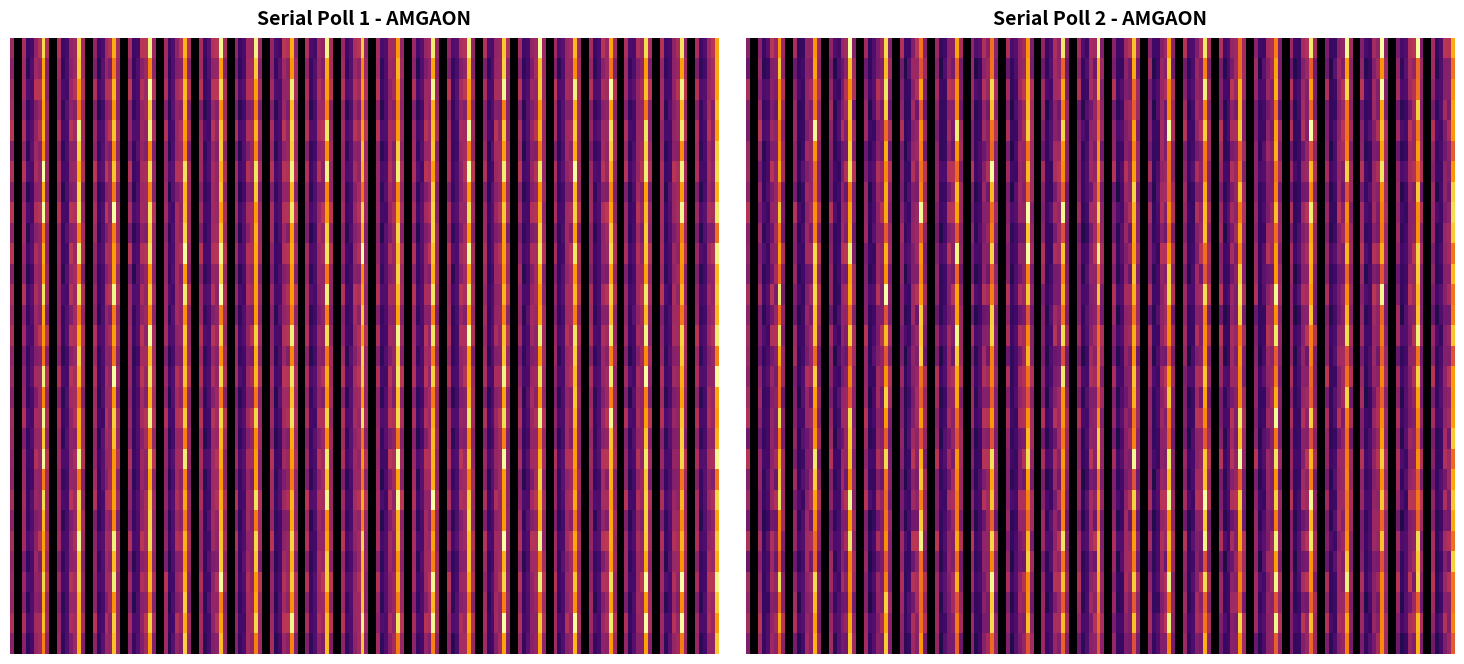

Which series changed the most between No. of Rejected Votes and No. of Valid Votes Cast in Favour?

Serial Poll 1